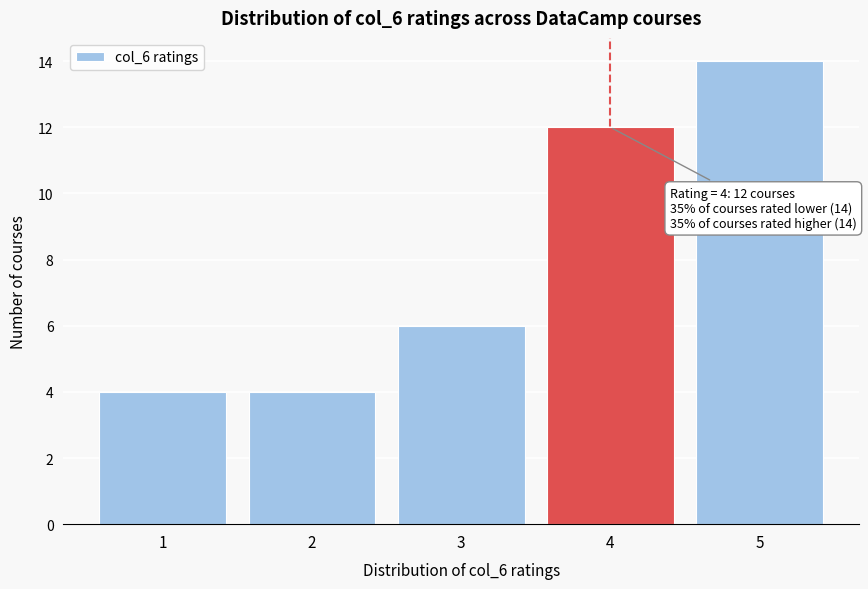

Which range on the x-axis has the tallest bar?

4.5 to 5.5